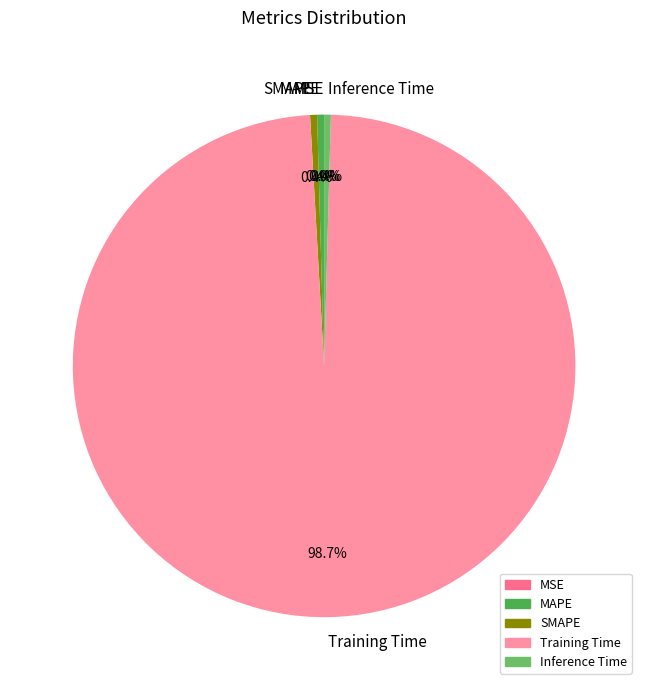

Which has a higher value, SMAPE or Training Time?

Training Time